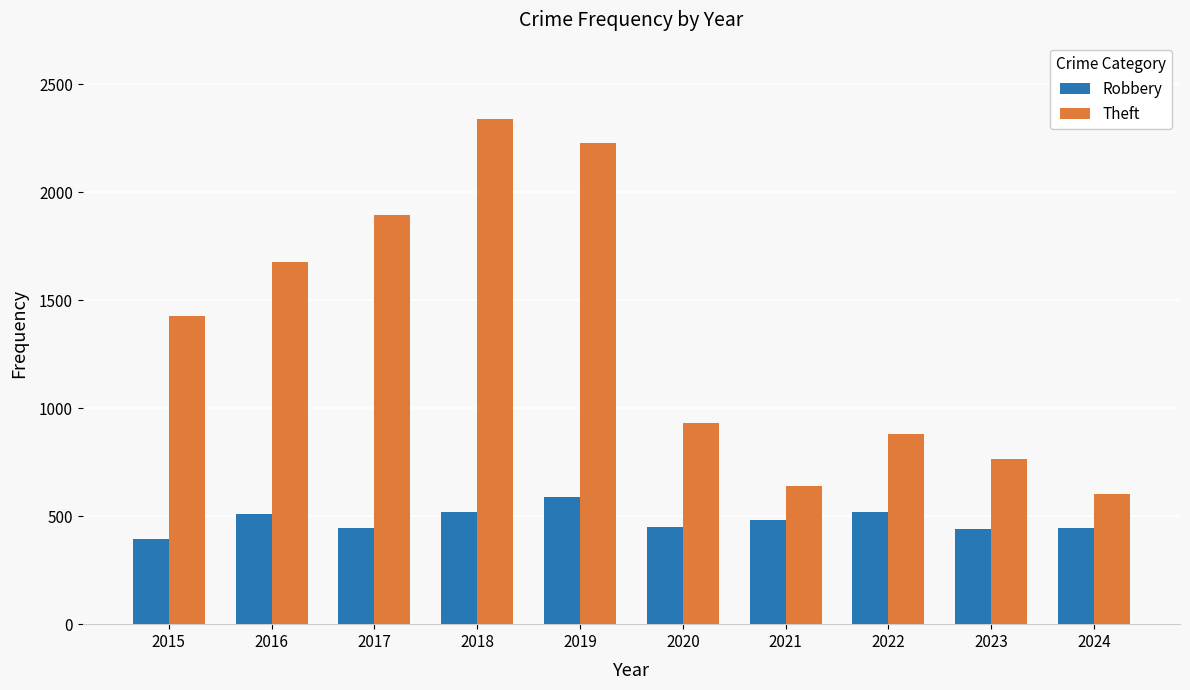

Where is Theft nearest to the value 1471?

2015